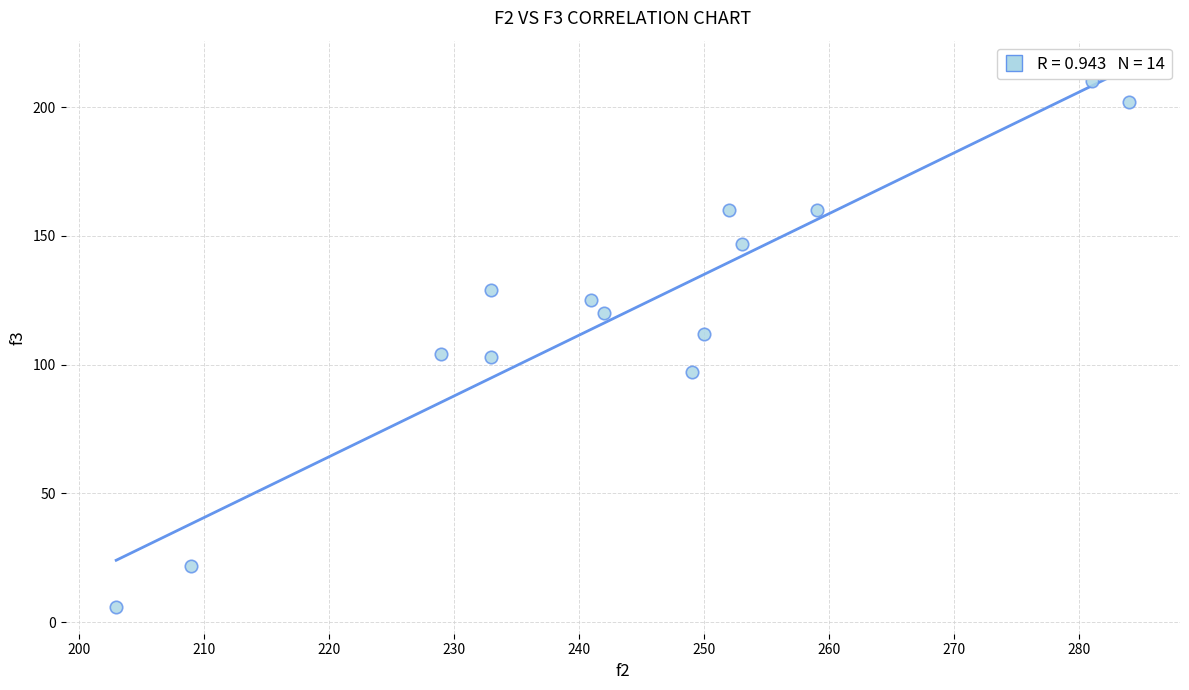

What is the range of X values (max minus min)?

81